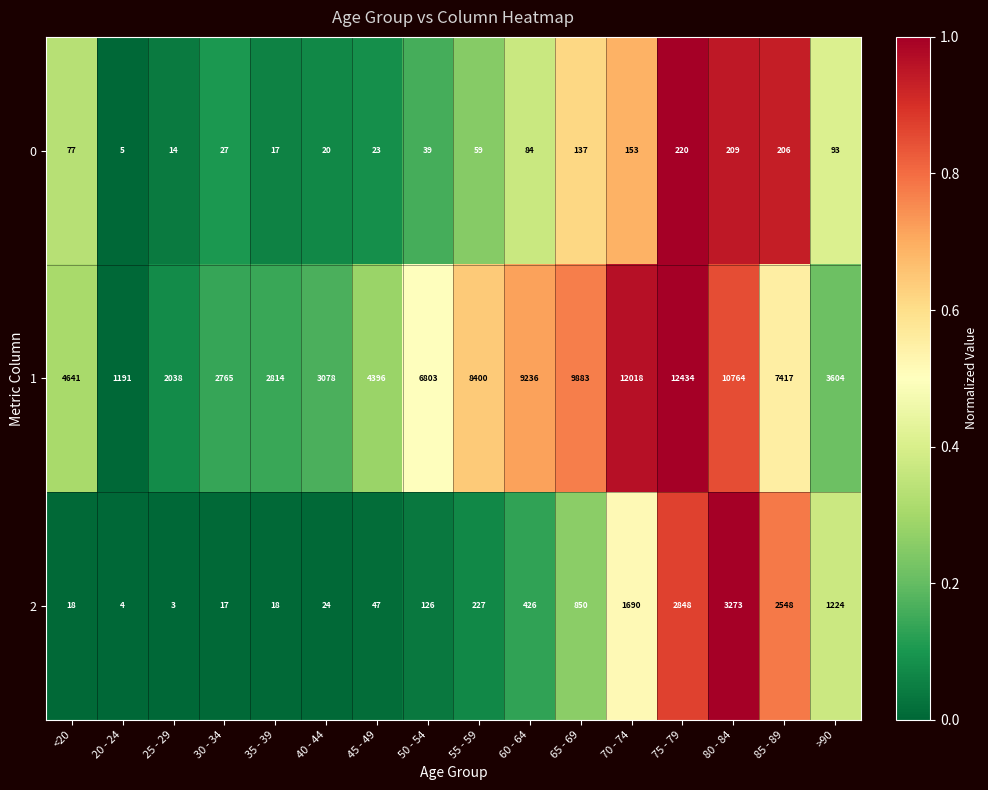

Rank the series by their maximum value, from lowest to highest.

0, 2, 1